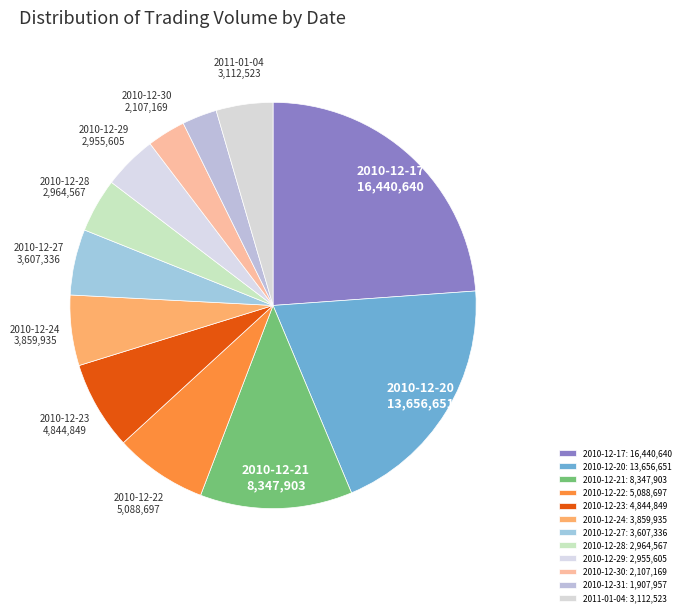

What percentage is NOT represented by 2010-12-20?

80.2%